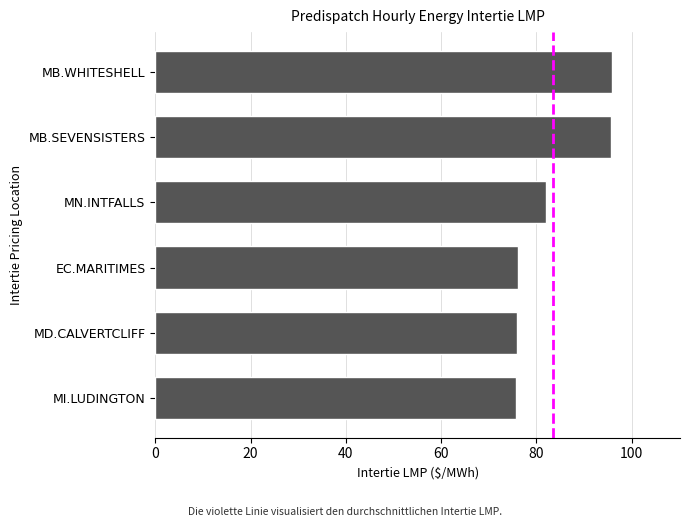

What is the smallest value displayed?

75.7